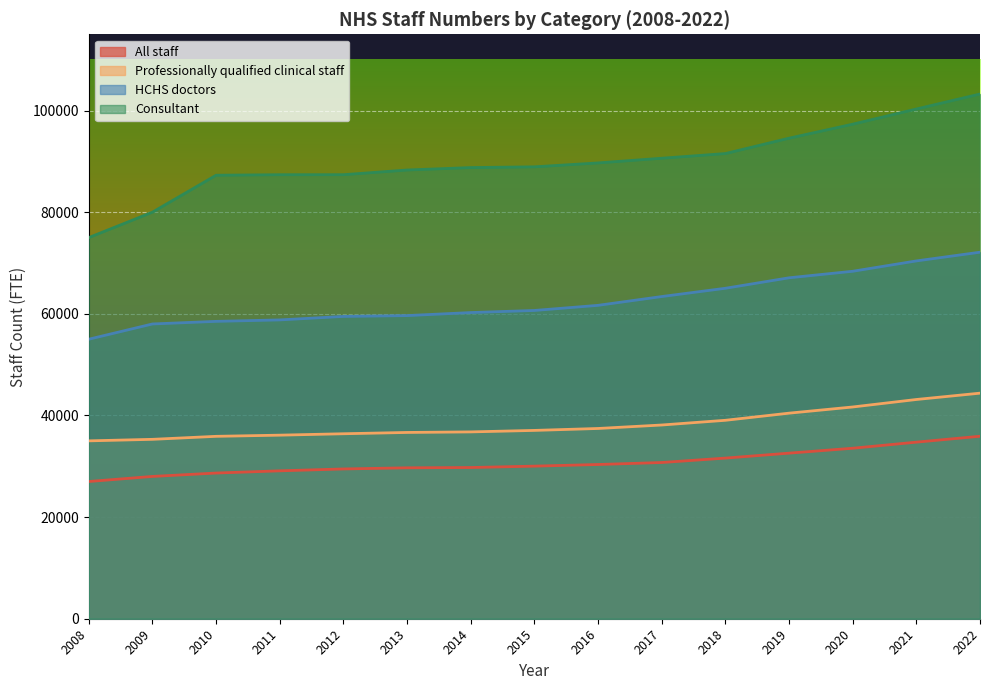

True or false: Consultant and All staff cross at least once.

False